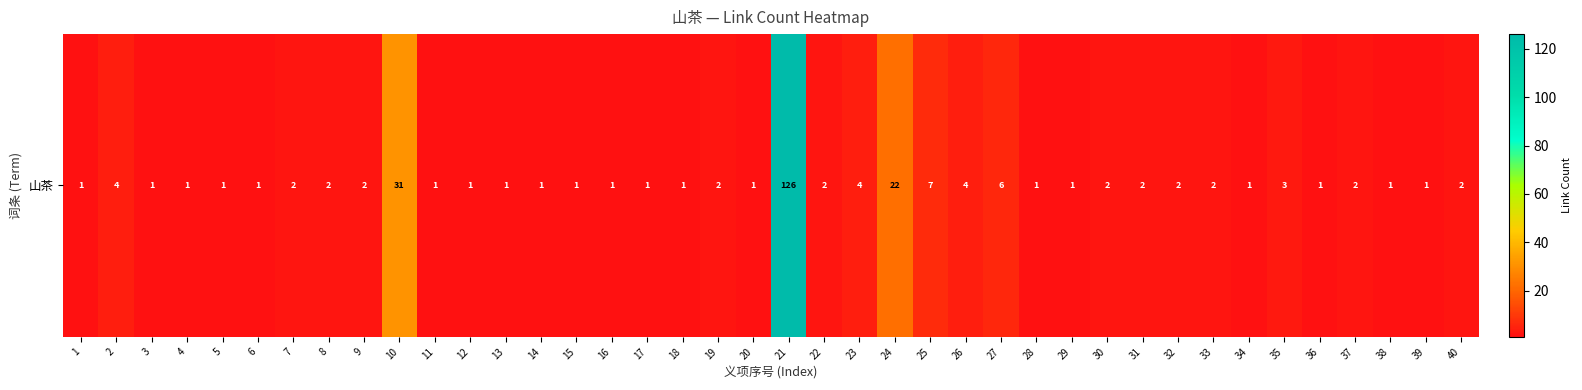

Reading left to right, transcribe all the data shown in this chart.

1=1	2=4	3=1	4=1	5=1	6=1	7=2	8=2	9=2	10=31	11=1	12=1	13=1	14=1	15=1	16=1	17=1	18=1	19=2	20=1	21=126	22=2	23=4	24=22	25=7	26=4	27=6	28=1	29=1	30=2	31=2	32=2	33=2	34=1	35=3	36=1	37=2	38=1	39=1	40=2